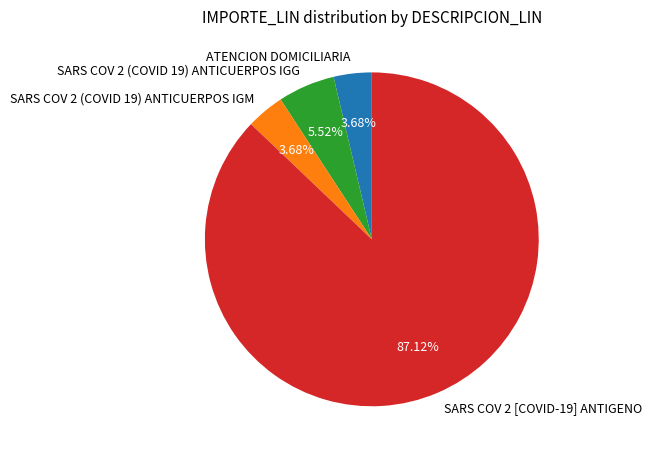

To the nearest percent, what is the difference between the SARS COV 2 (COVID 19) ANTICUERPOS IGG and SARS COV 2 [COVID-19] ANTIGENO slice percentages?

82%